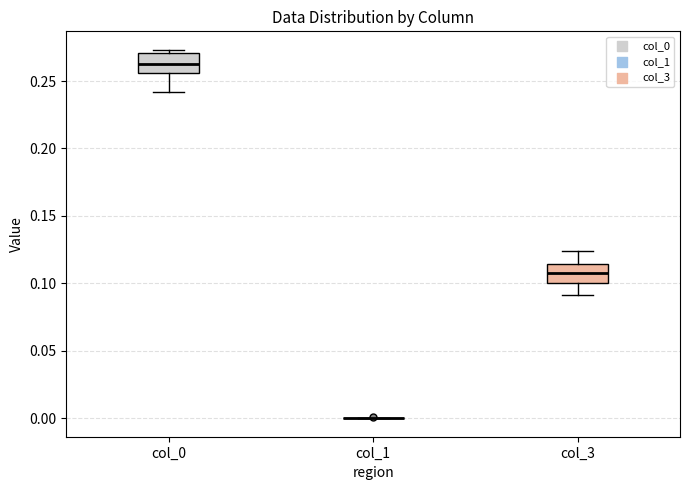

Reading left to right, transcribe this box plot: for each box, give where its median line is, the range the box spans, and where its two whiskers end, as read against the y-axis. The values are not printed on the chart, so give them approximately, as read against the axis.

col_0: median 0.265, box 0.255 to 0.270, whiskers 0.240 to 0.275
col_1: box collapsed to a line at 0.000, whiskers 0.000 to 0.000
col_3: median 0.110, box 0.100 to 0.115, whiskers 0.090 to 0.125